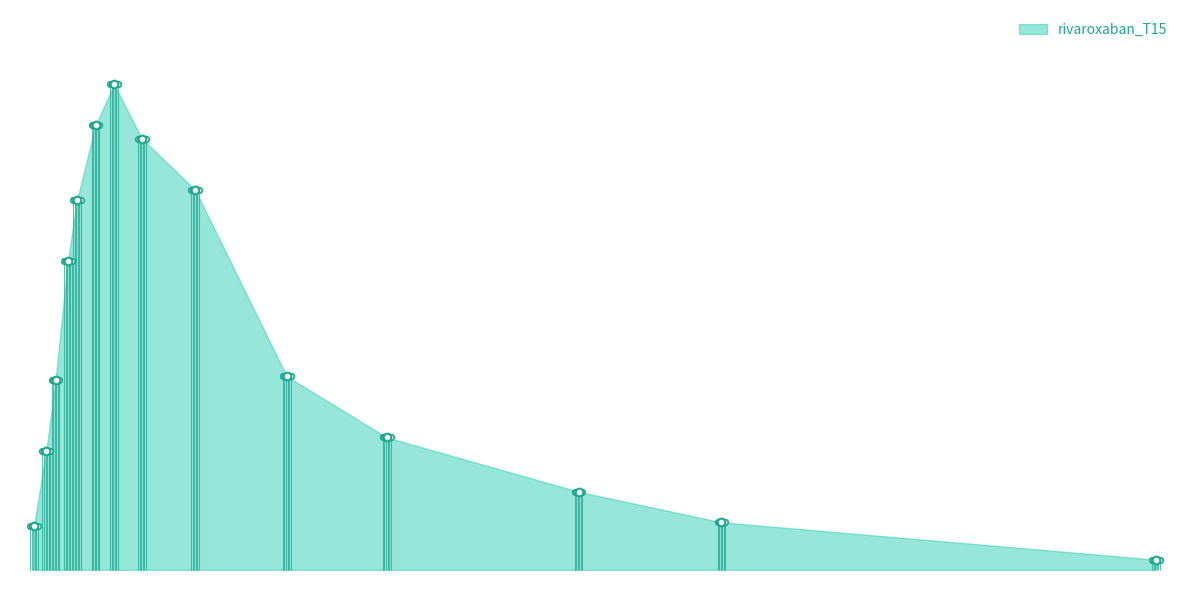

Is it true that the value at 24.0428571428571 is 0.0?

True